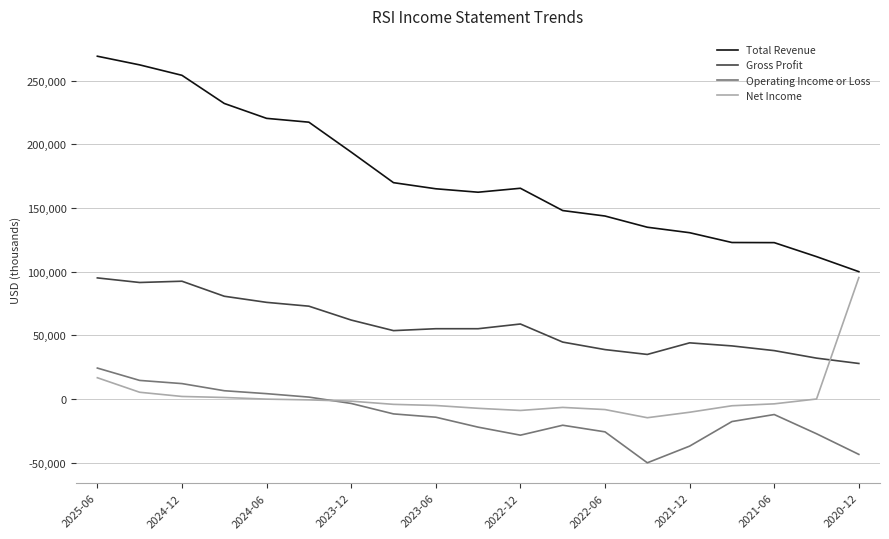

What is the lowest value of the Net Income series?

-14700